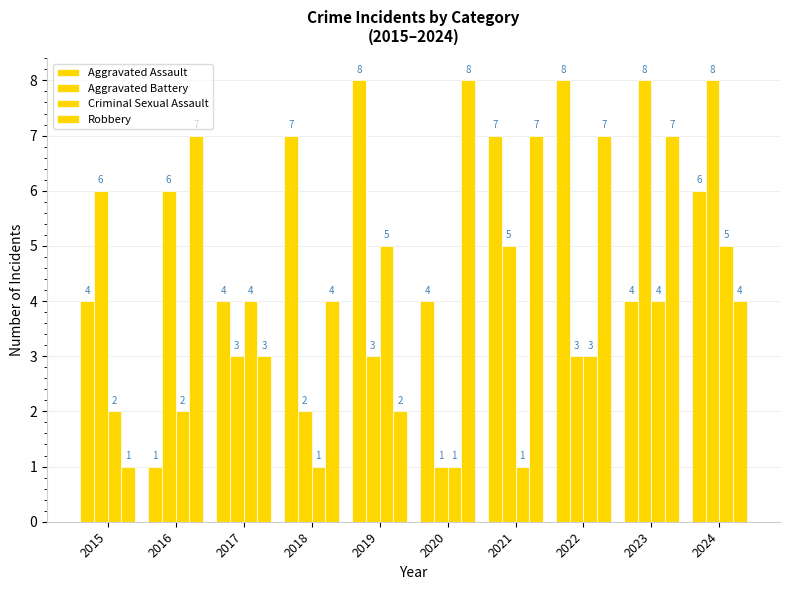

How many groups of bars are there?

10